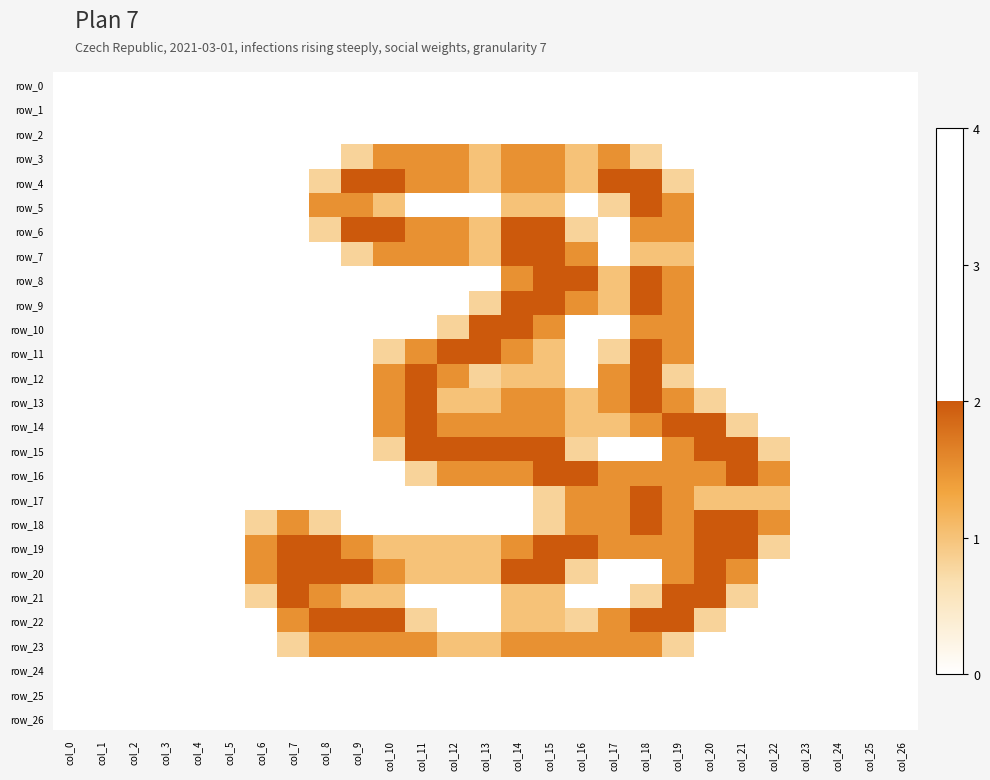

The value of row_14 at col_12 is 1.5. True or false?

True